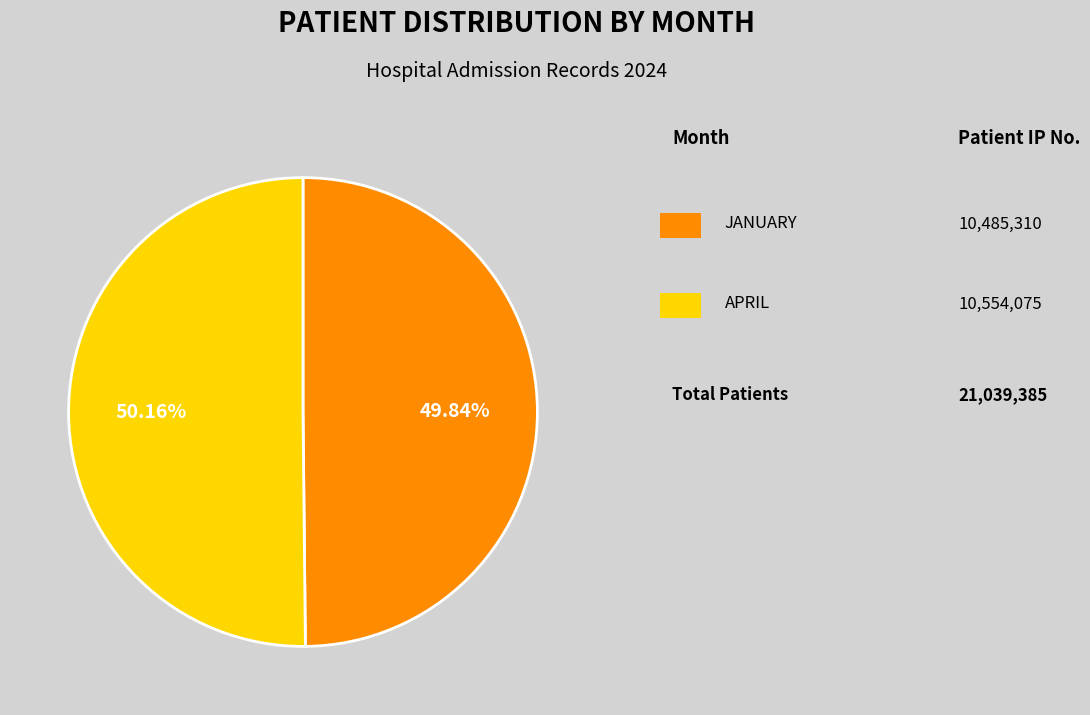

Does any single category account for the majority?

Yes